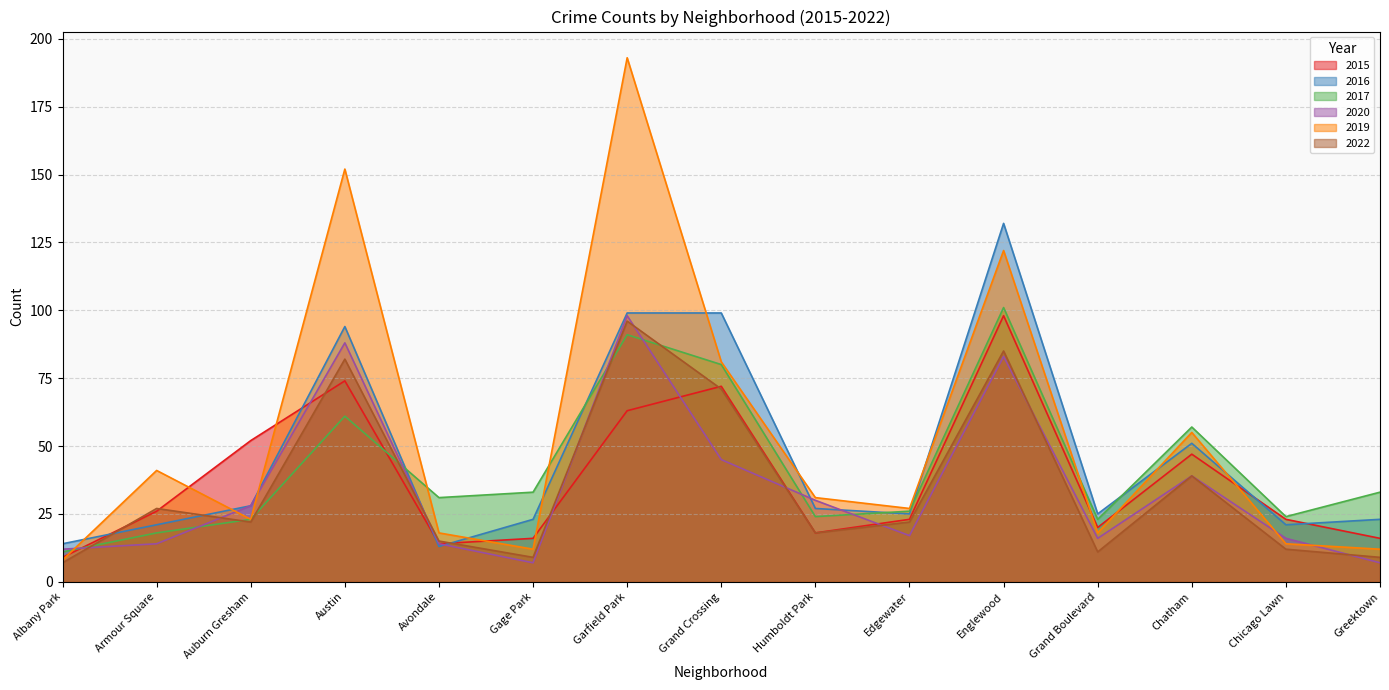

Which series has the widest spread of values?

2019